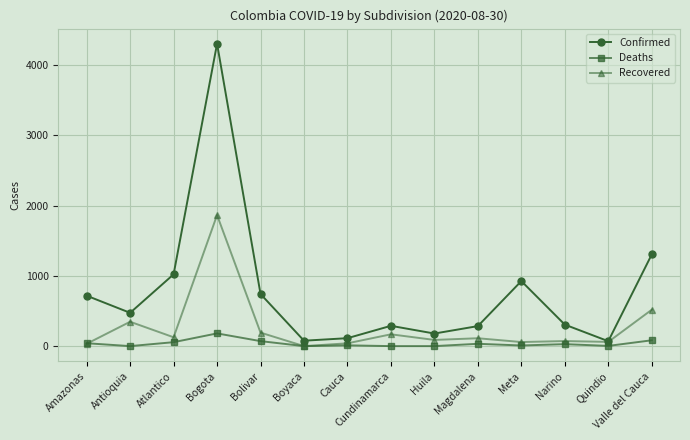

What is the maximum value for Recovered?

1866